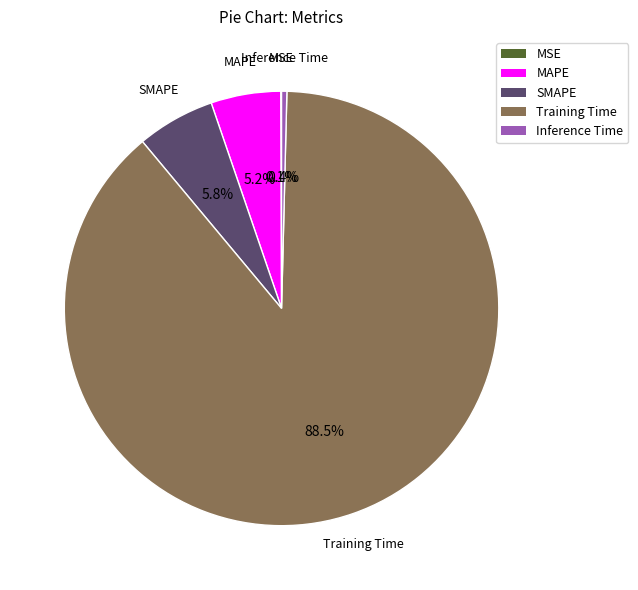

What is the largest slice in the pie chart?

Training Time